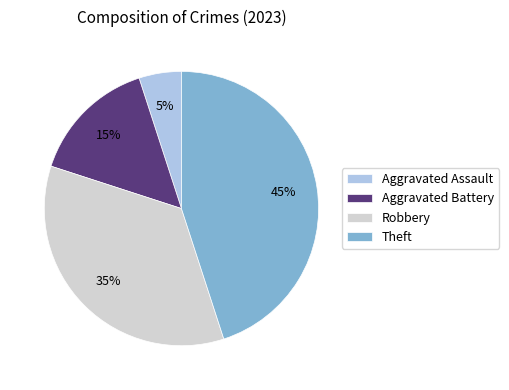

Is it true that Theft is 35% of the pie?

False